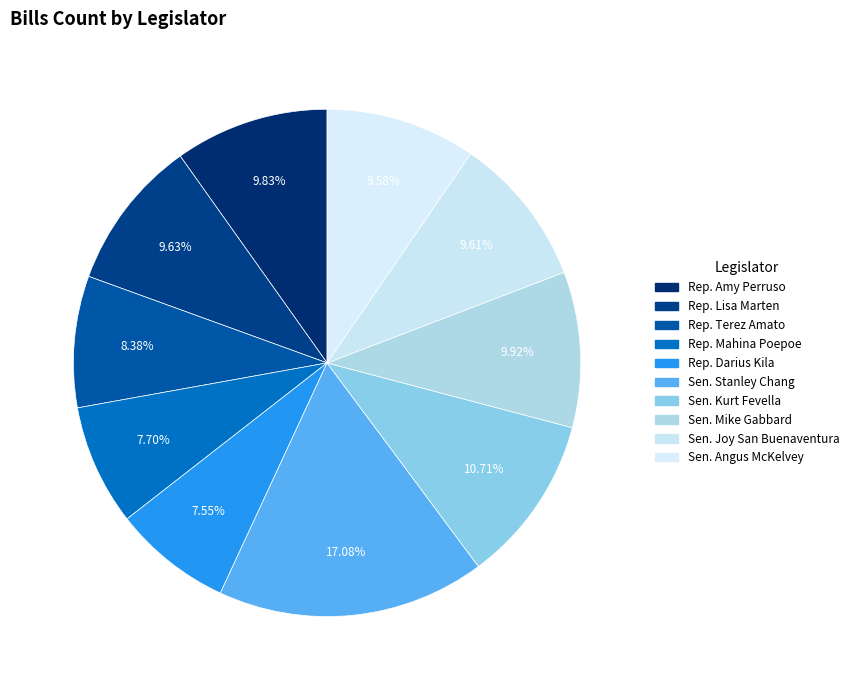

How many segments does this pie chart have?

10